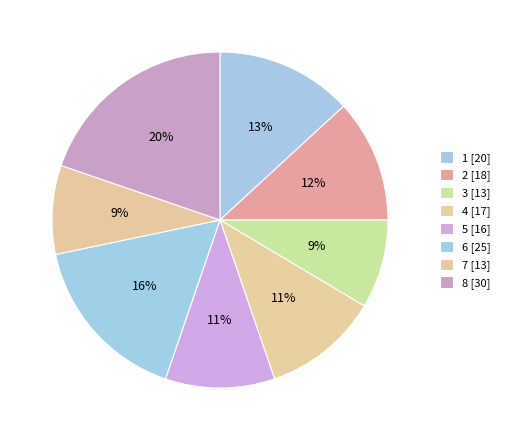

To the nearest percent, what portion does 4 represent?

11%